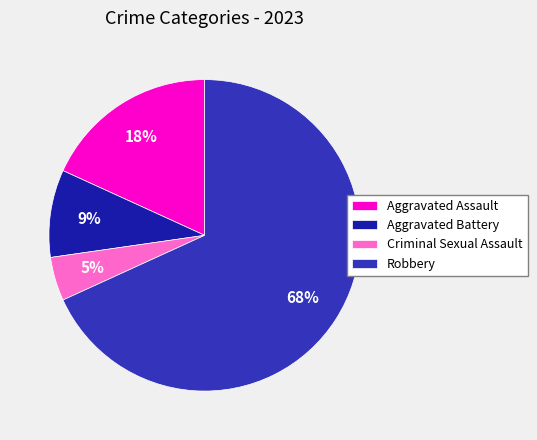

How many segments does this pie chart have?

4